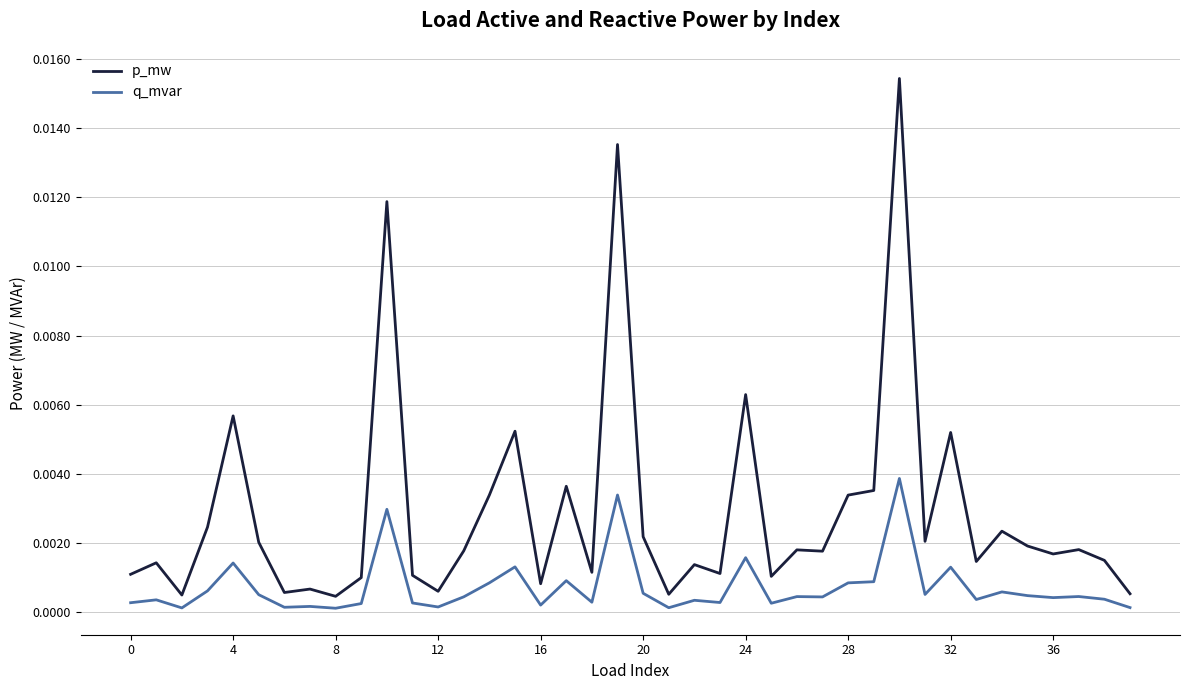

List the series in order of their peak value, highest first.

p_mw, q_mvar